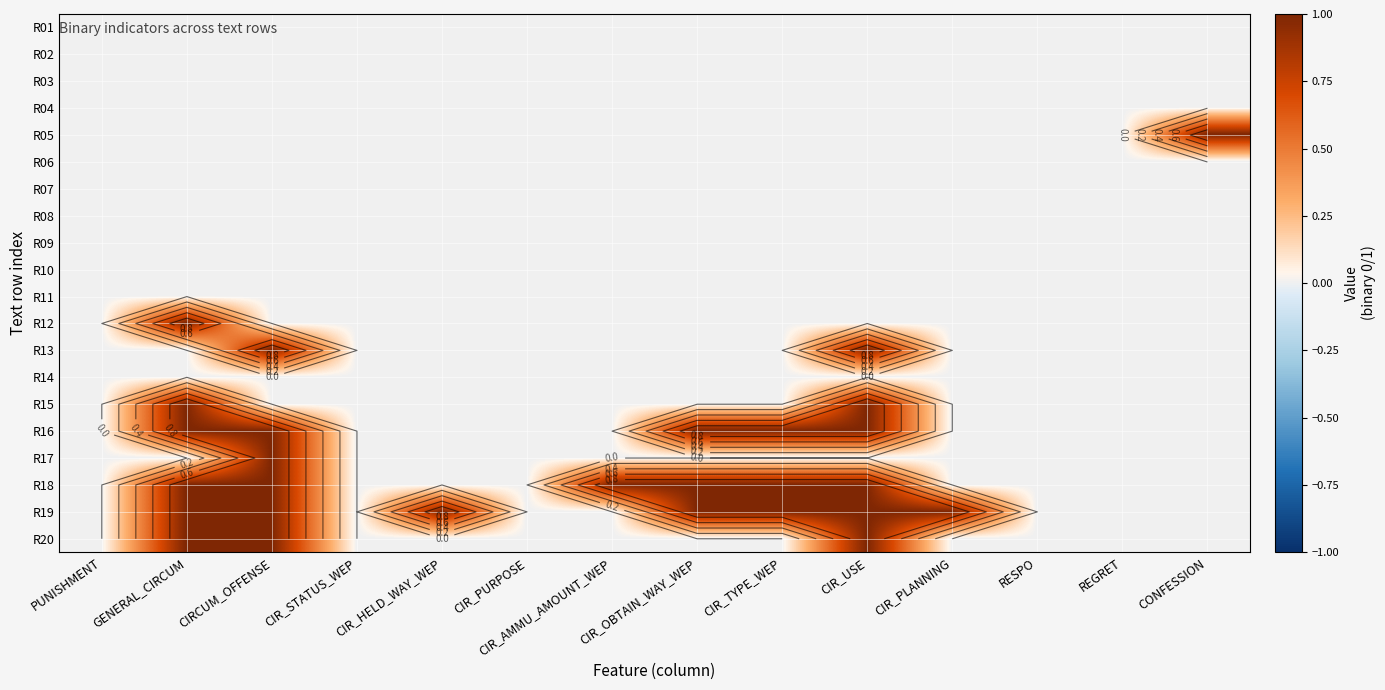

Between PUNISHMENT and RESPO, which series saw the biggest shift?

R01